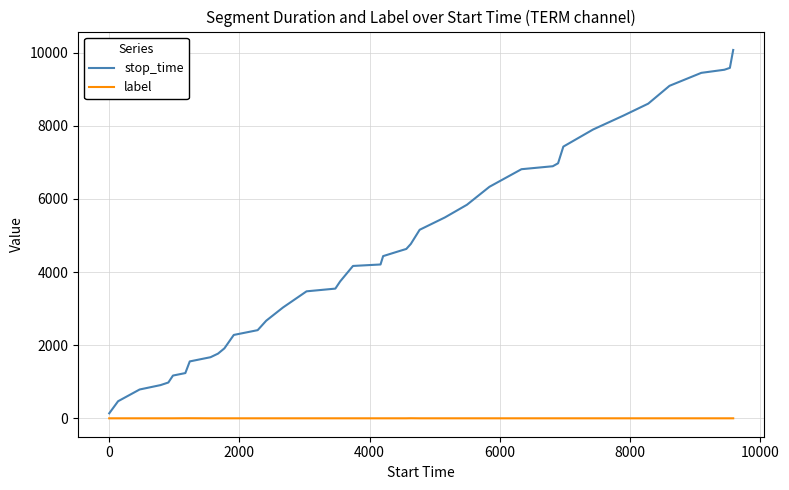

List the series in order of their overall mean, lowest first.

label, stop_time